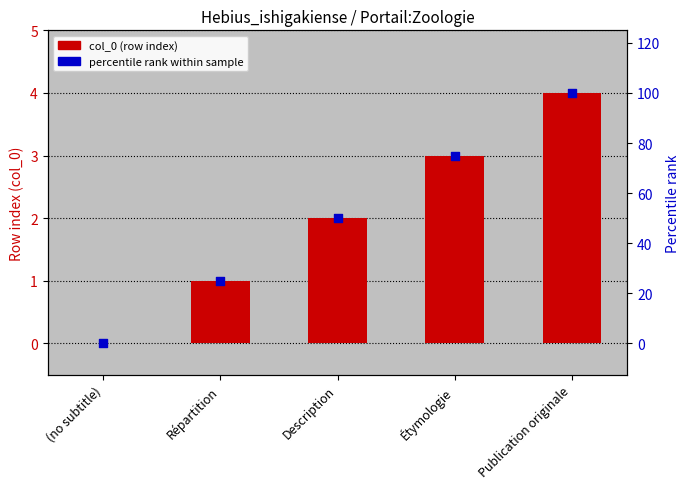

Which series contains the highest Y value?

percentile rank within sample